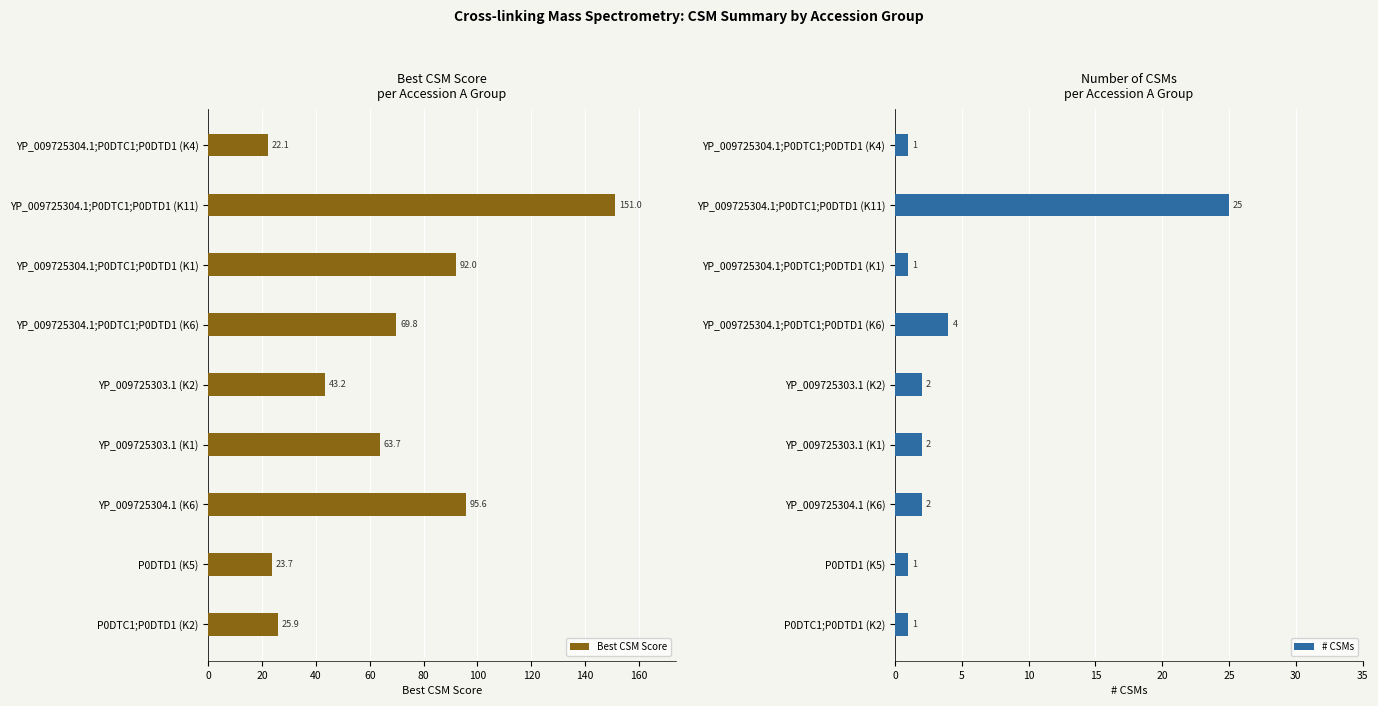

What value does the Best CSM Score series have at P0DTD1 (K5)?

23.7